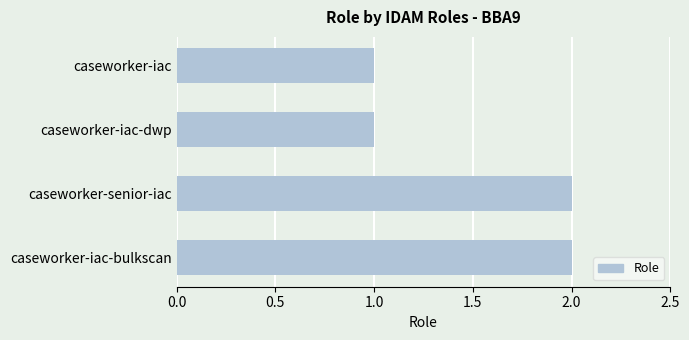

Count the values in the range 1 to 2.

4